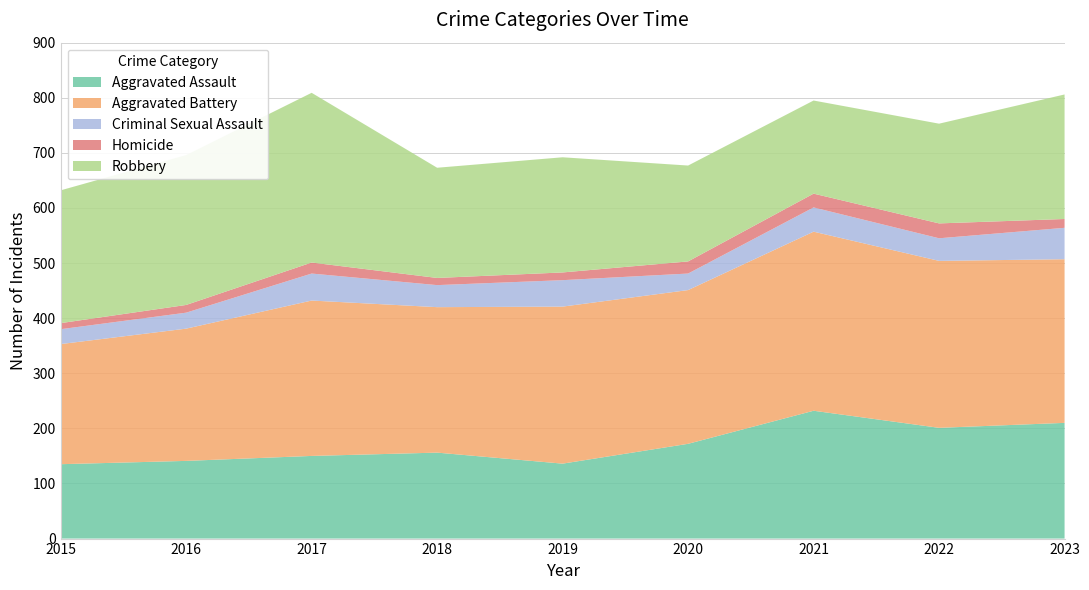

Reading left to right, list all the values displayed in this chart.

Aggravated Assault: 135	141	150	156	136	172	232	201	210
Aggravated Battery: 218	240	282	264	285	279	325	303	297
Criminal Sexual Assault: 27	29	49	40	48	30	44	41	57
Homicide: 11	14	20	13	14	22	25	27	16
Robbery: 241	272	308	200	209	174	169	181	226